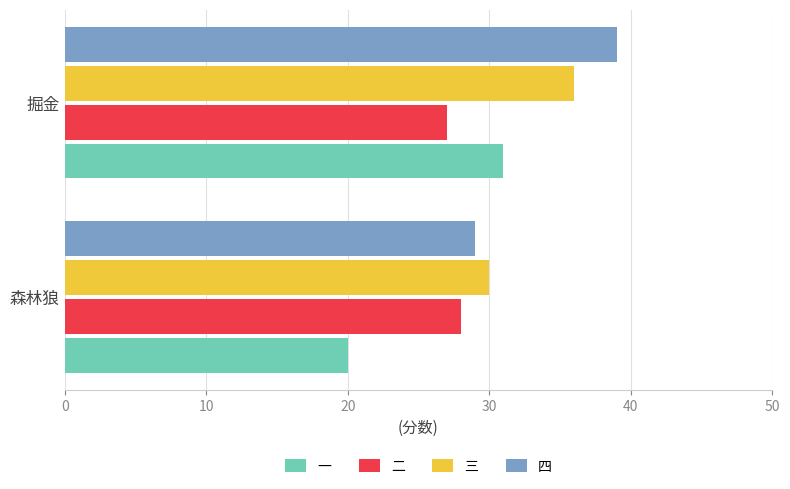

At which category is the sum across all series the highest?

掘金